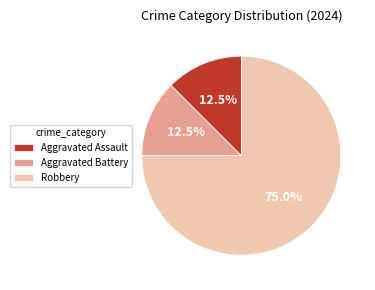

How many segments does this pie chart have?

3